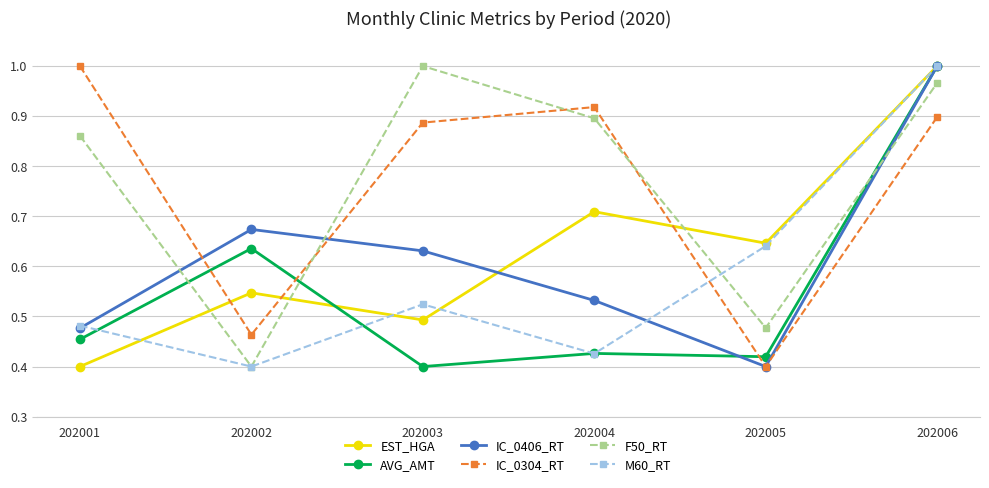

How many distinct data groups are displayed?

6